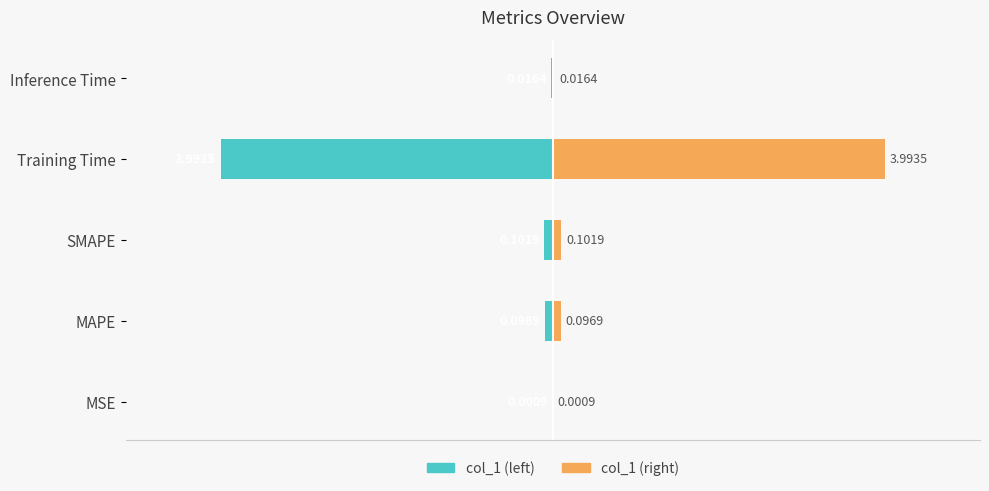

The col_1 (mirror) series shows 0.0 at Inference Time. True or false?

True